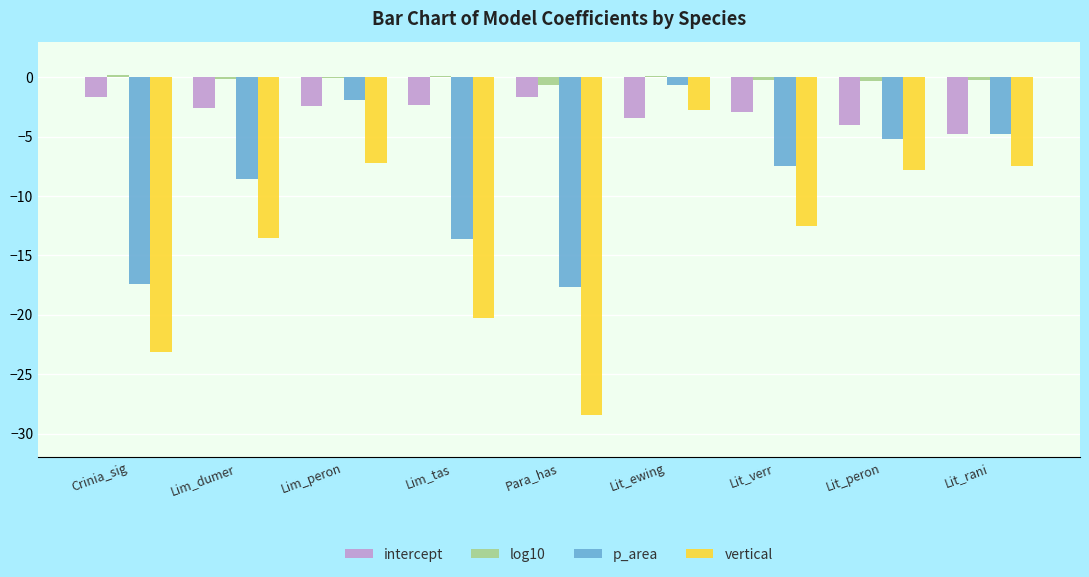

Which series has the largest total across all categories?

log10